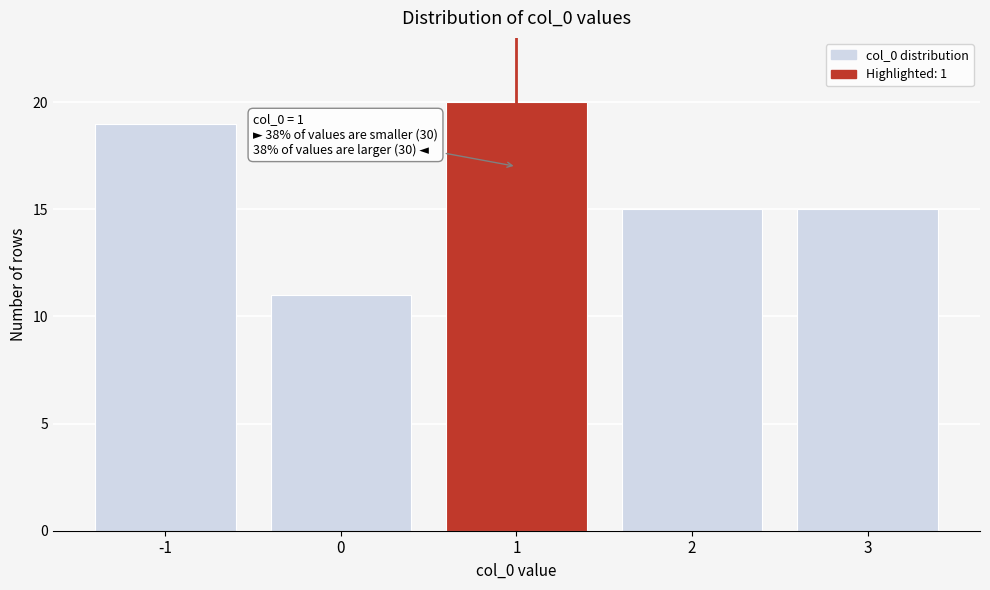

Reading right to left, extract all data points from this chart.

15	15	20	11	19